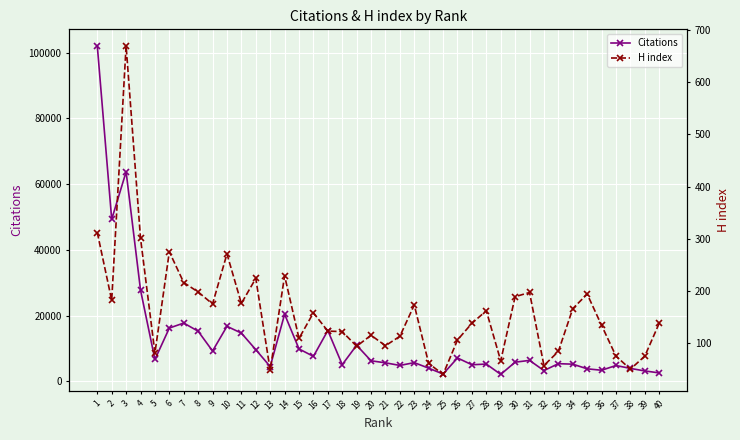

Is the value of H index at 25 greater than the value of Citations at 39?

No